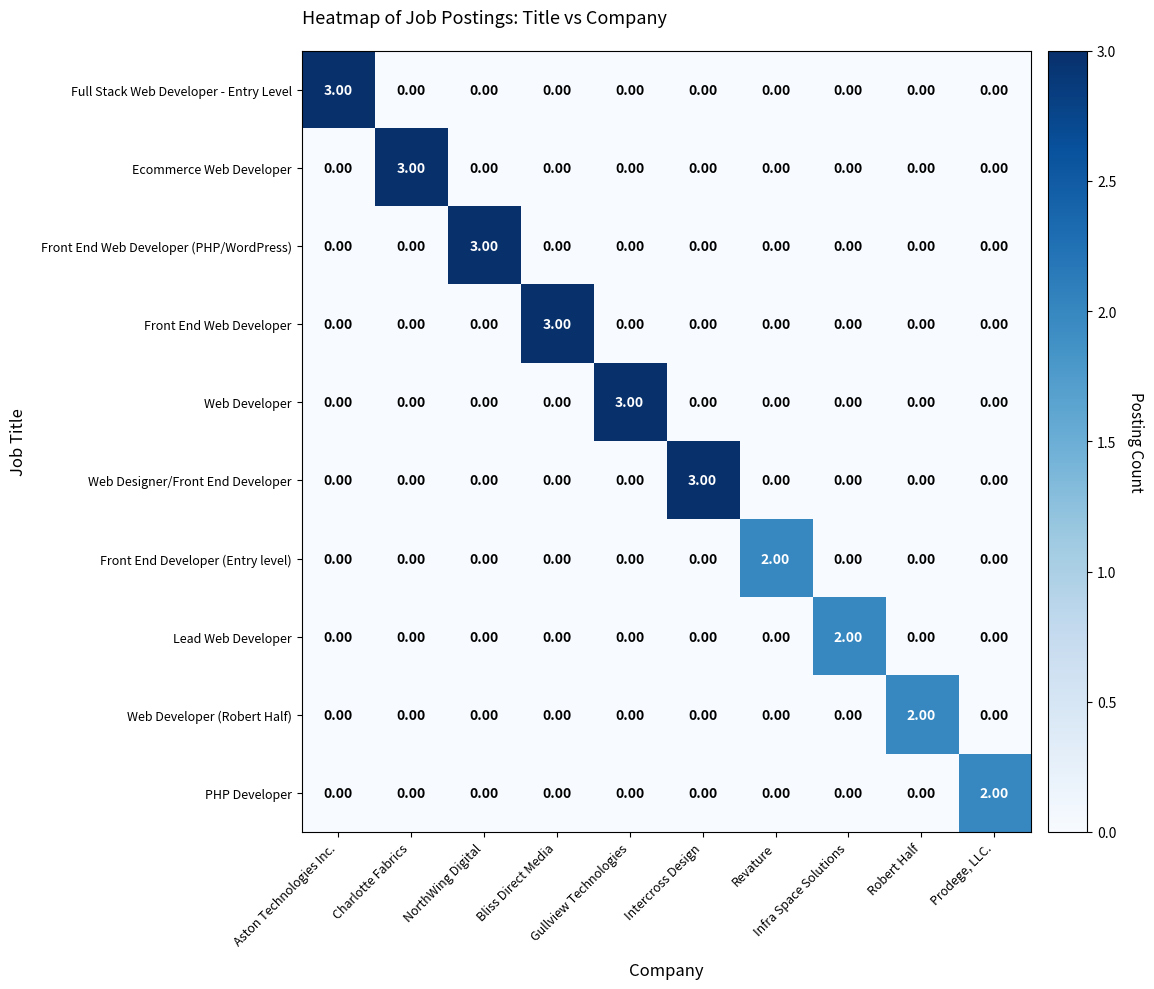

Count the number of categories in the chart.

10